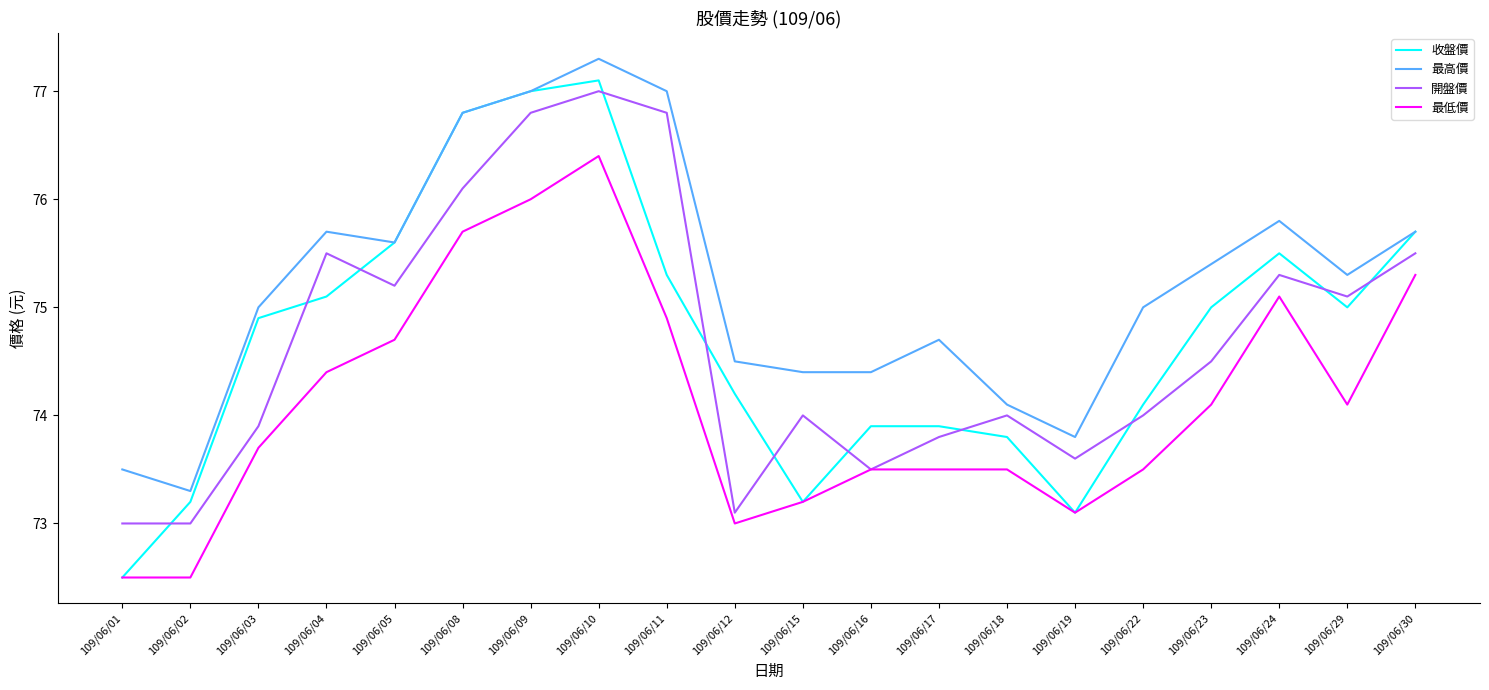

After their last crossing, which series has the higher values: 開盤價 or 收盤價?

收盤價